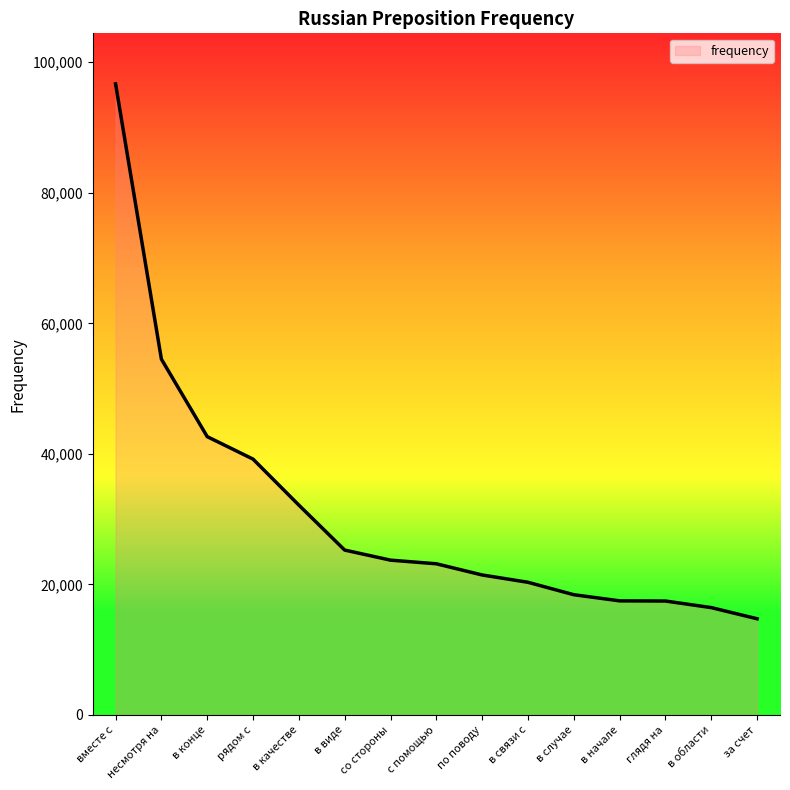

How many values are below 23159?

7